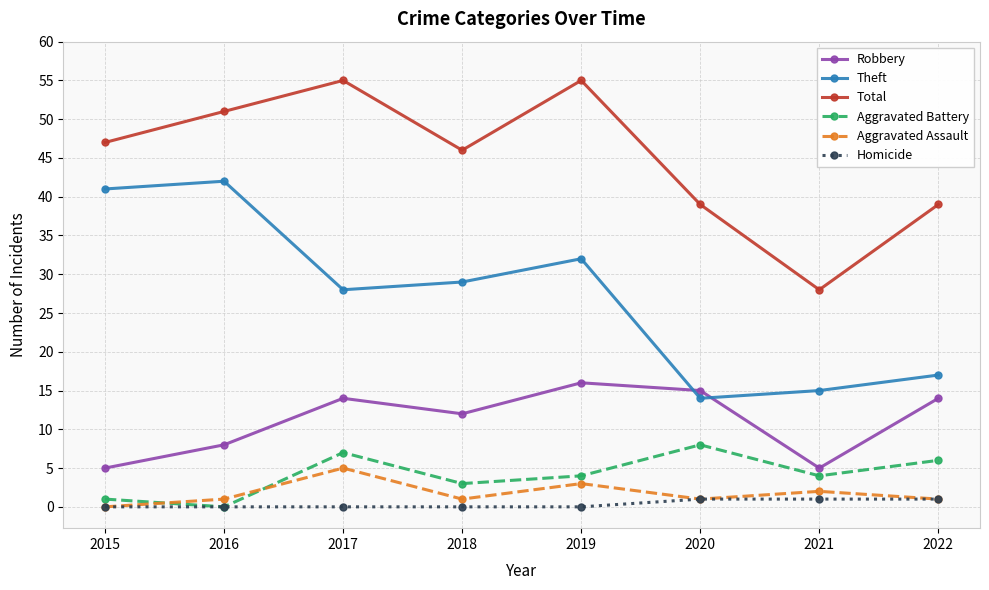

Where does the Aggravated Battery series first go above 4?

2017